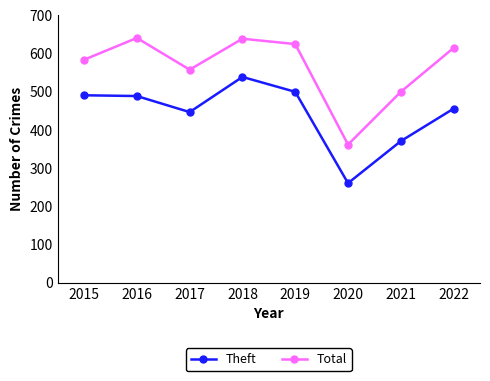

Count the number of data series in this chart.

2